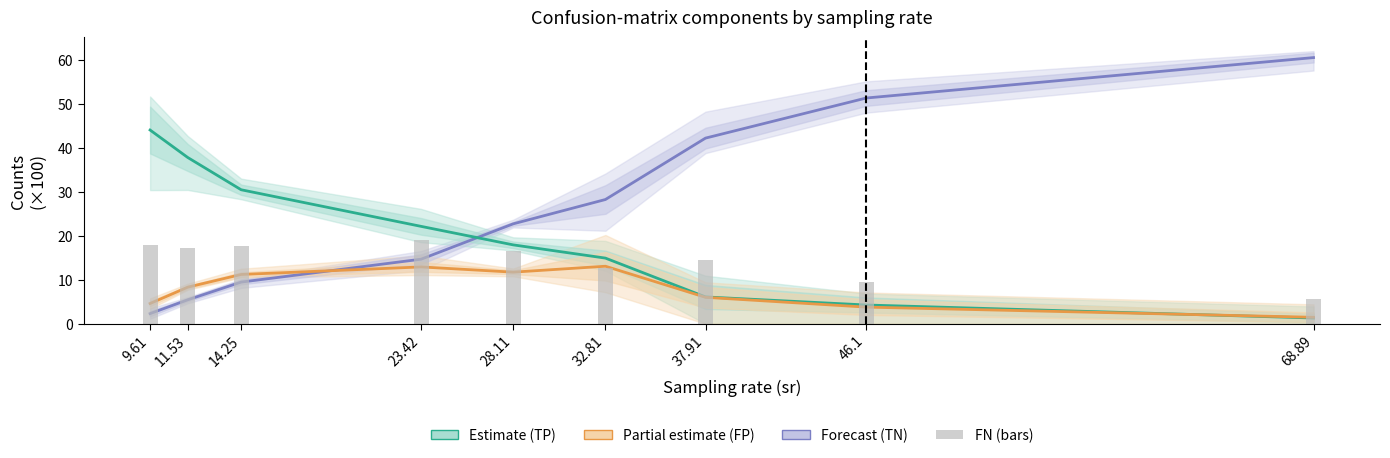

True or false: Estimate (TP) has a value of 24.5 at 9.61.

False